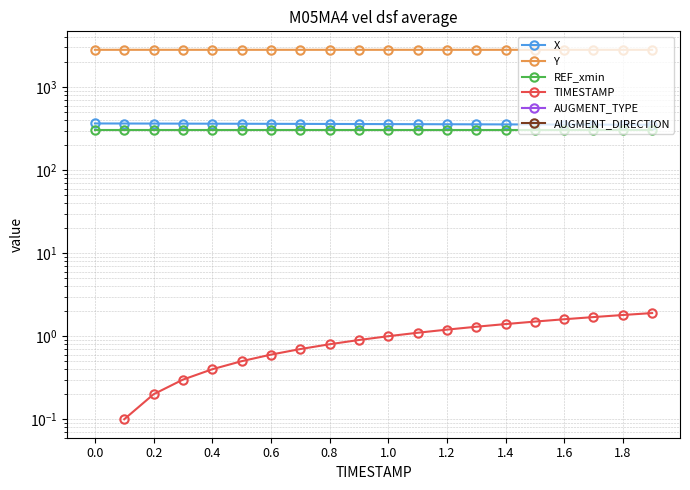

True or false: TIMESTAMP has more than 0 points higher than both neighbors.

False